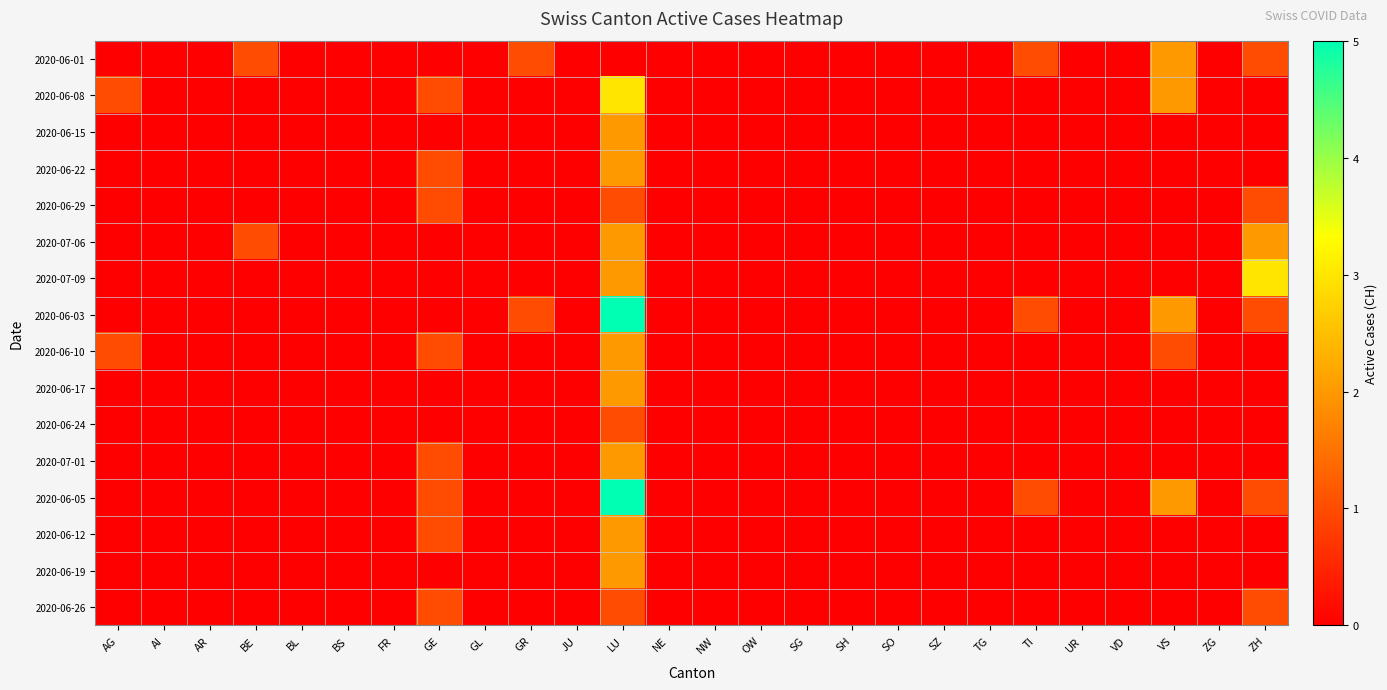

Rank the series at GE from highest to lowest value.

2020-06-08, 2020-06-22, 2020-06-29, 2020-06-10, 2020-07-01, 2020-06-05, 2020-06-12, 2020-06-26, 2020-06-01, 2020-06-15, 2020-07-06, 2020-07-09, 2020-06-03, 2020-06-17, 2020-06-24, 2020-06-19